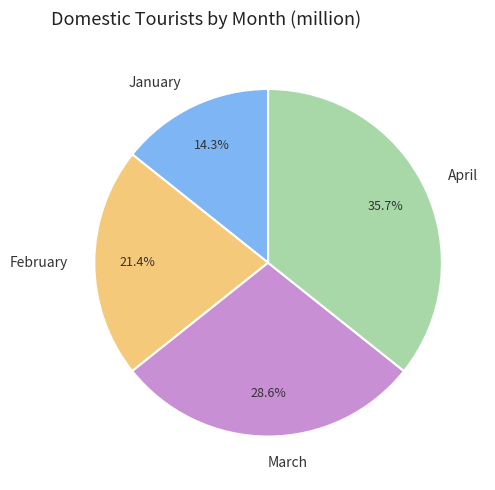

What is the ratio of the value at April to the value at February?

1.7